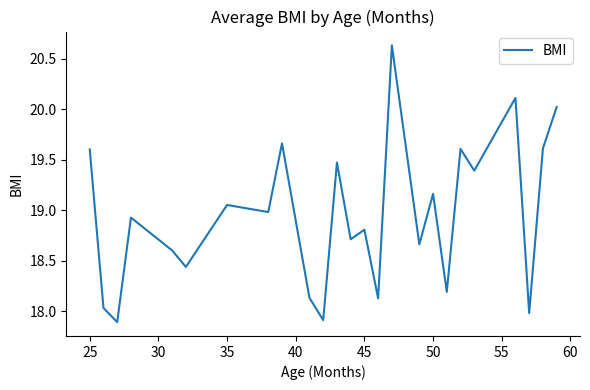

What is the difference between the maximum and second lowest values?

2.7